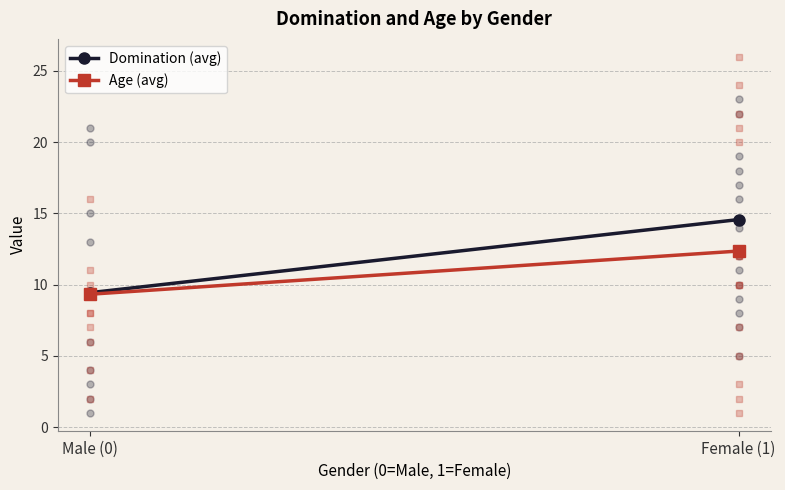

At which label does Age (avg) reach its peak?

Female (1)